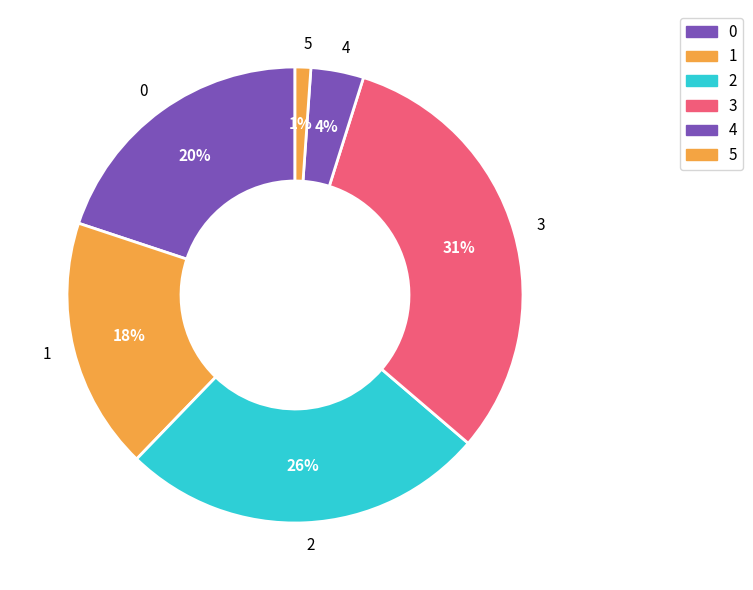

To the nearest percent, what is the combined percentage of 2 and 0?

46%